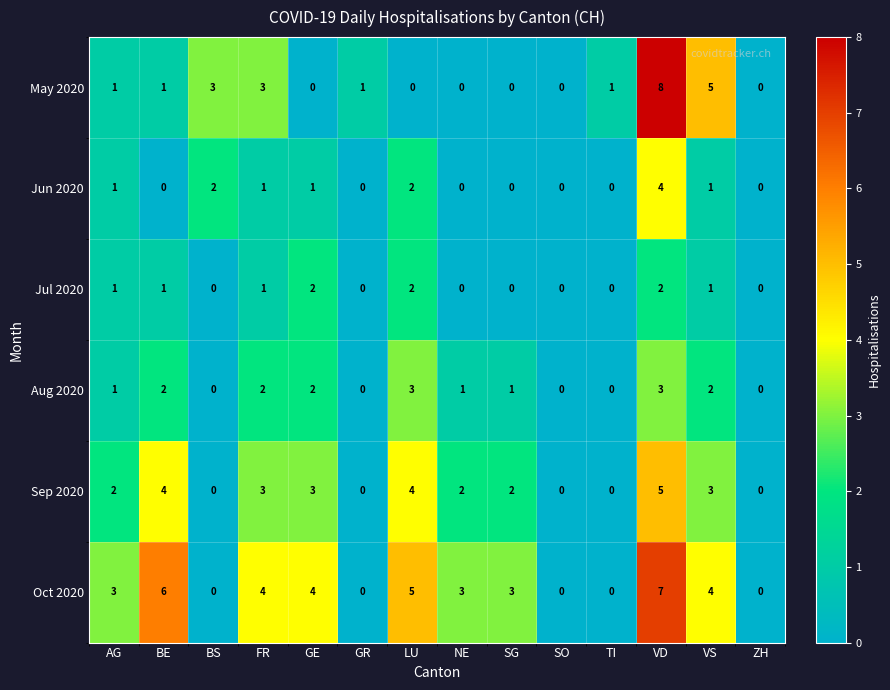

Rank the series by their maximum value, from highest to lowest.

May 2020, Oct 2020, Sep 2020, Jun 2020, Aug 2020, Jul 2020